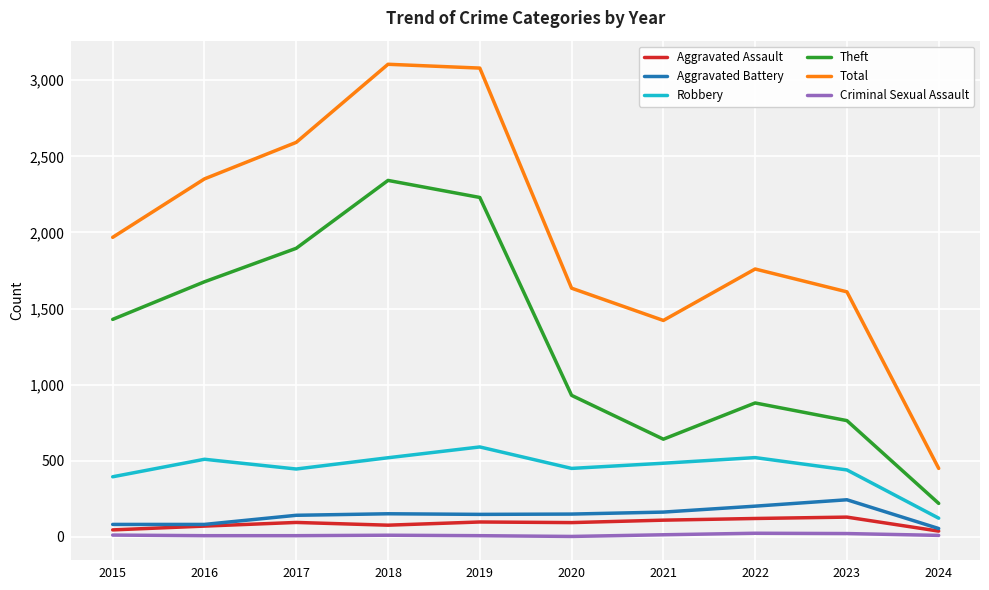

Is it true that Theft equals 505 at 2020?

False